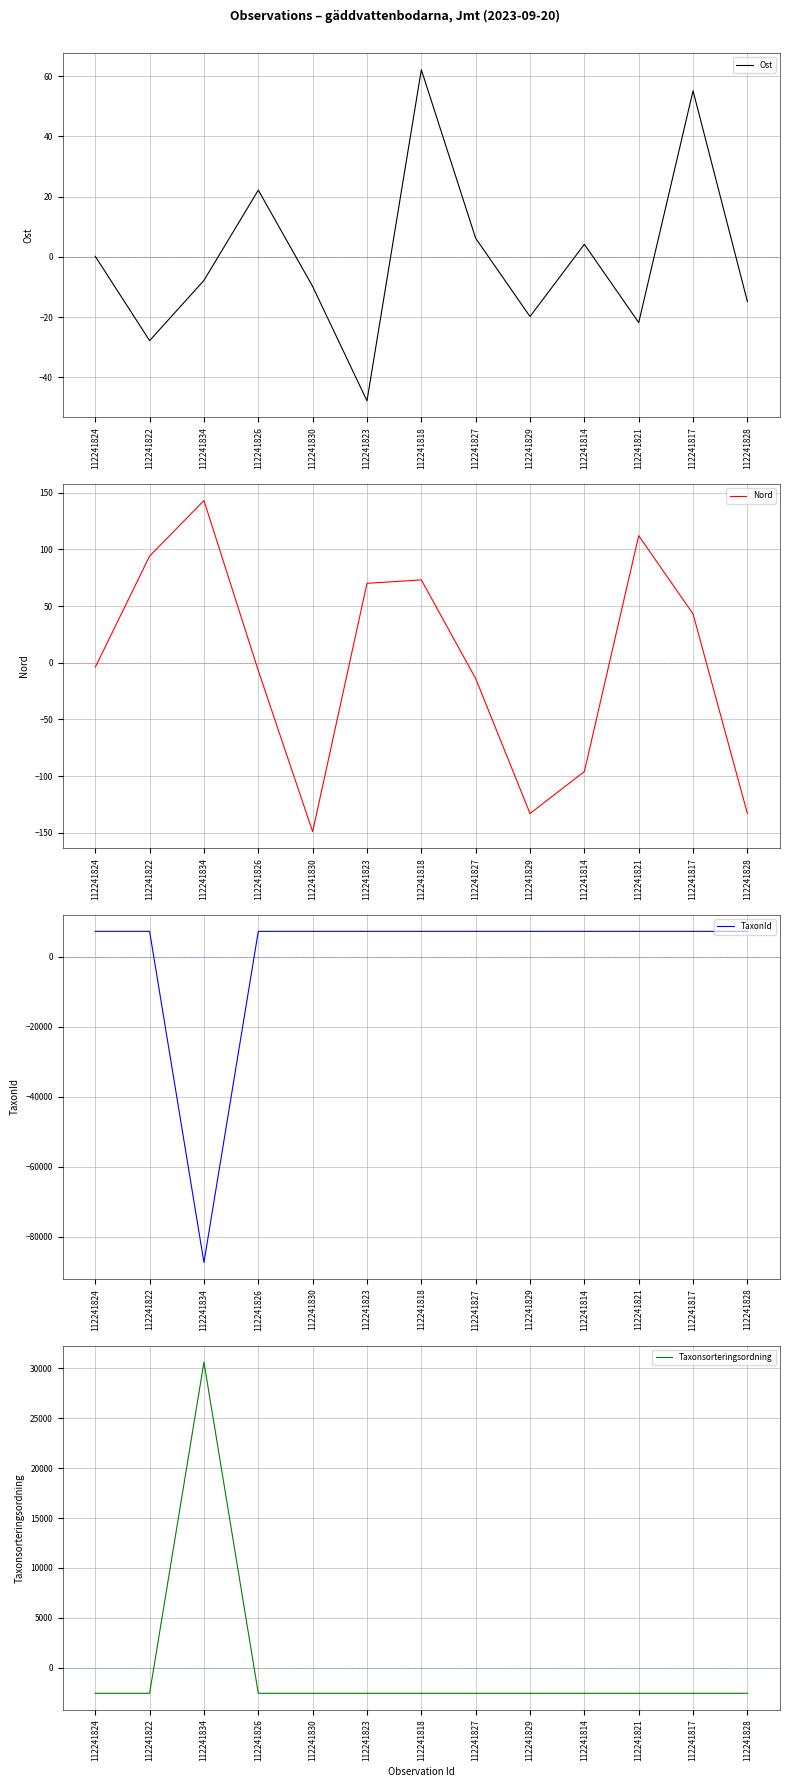

Between which two adjacent categories do Taxonsorteringsordning and Nord first intersect?

112241822 and 112241834